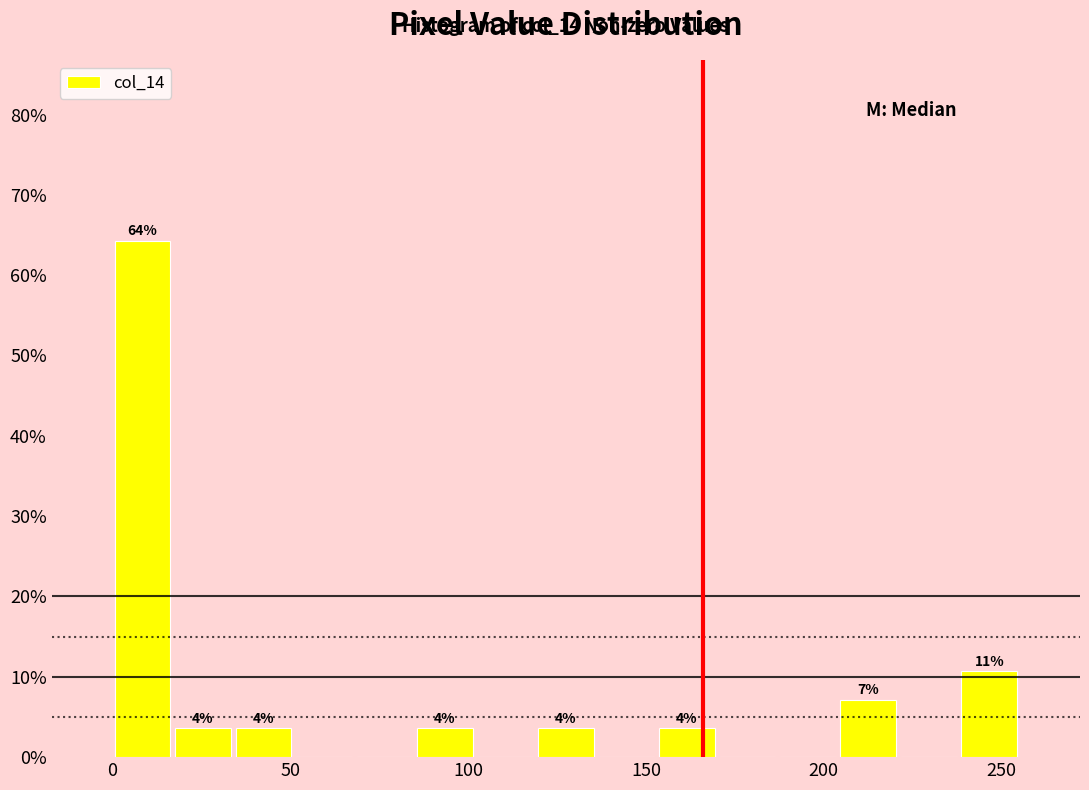

Around what value on the x-axis is the tallest bar? Give the approximate position of its centre, as read against the axis.

10